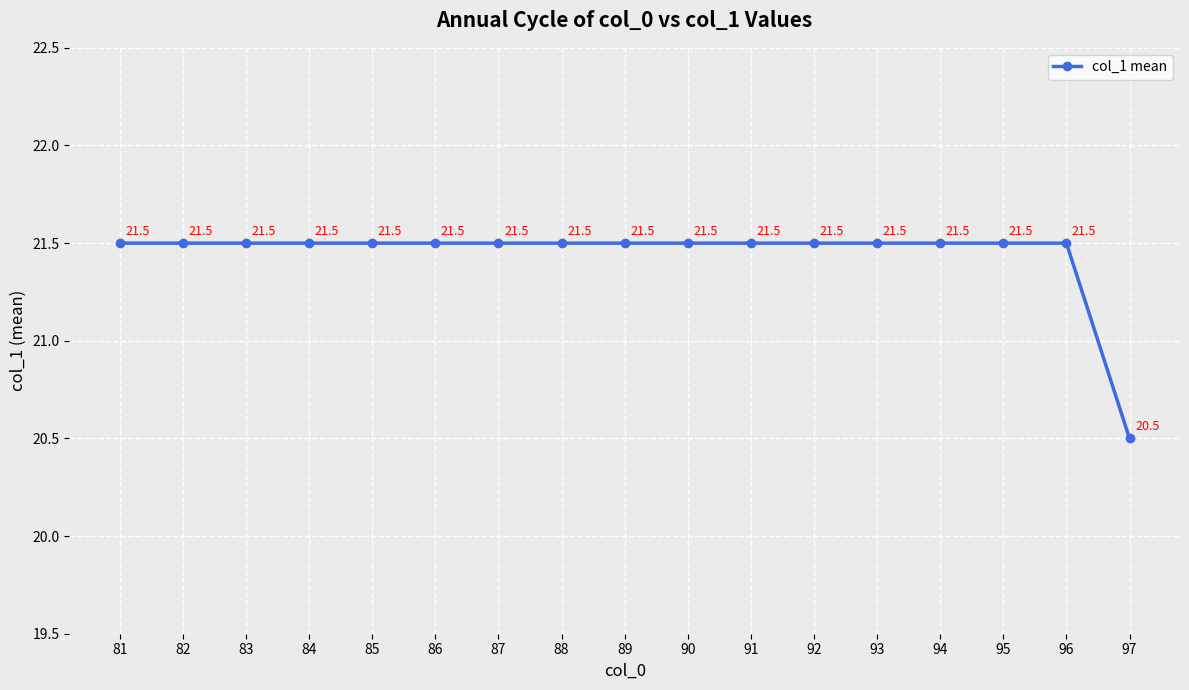

What is the minimum value shown in the chart?

20.5